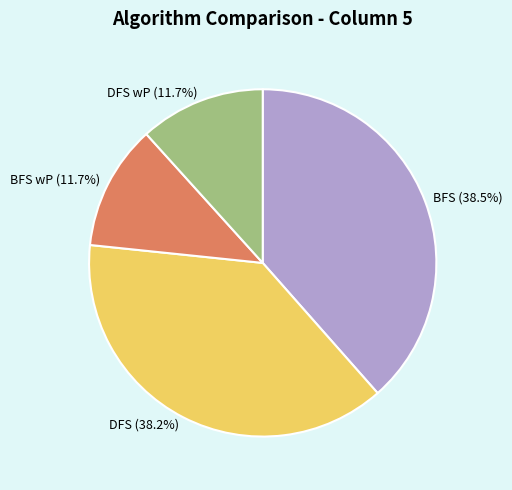

How many slices are in this pie chart?

4